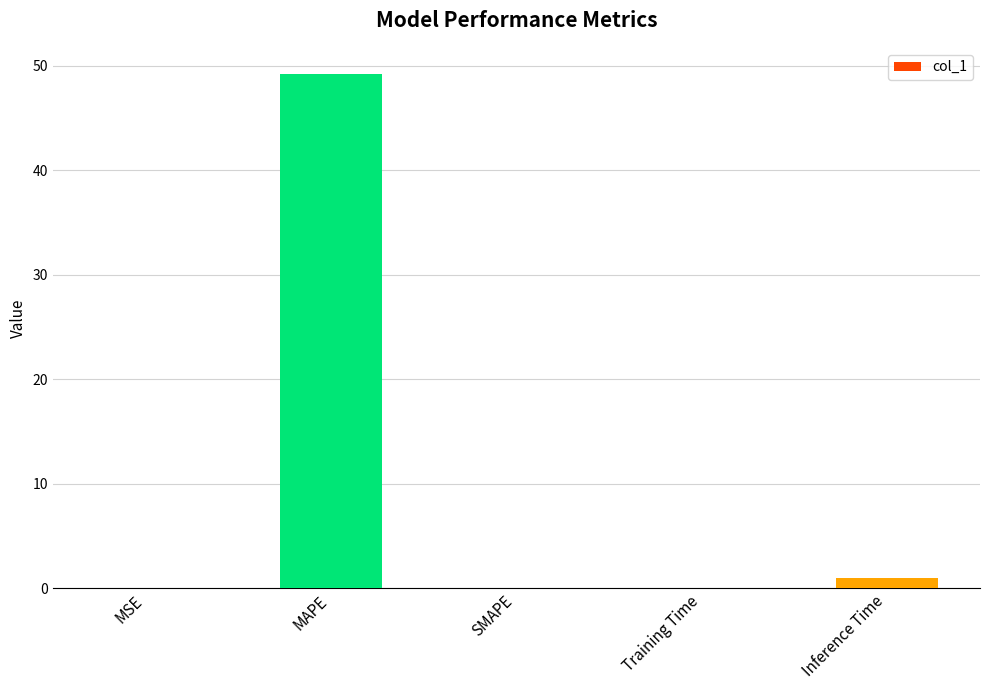

The chart shows a value of 0.0 at MSE. True or false?

True